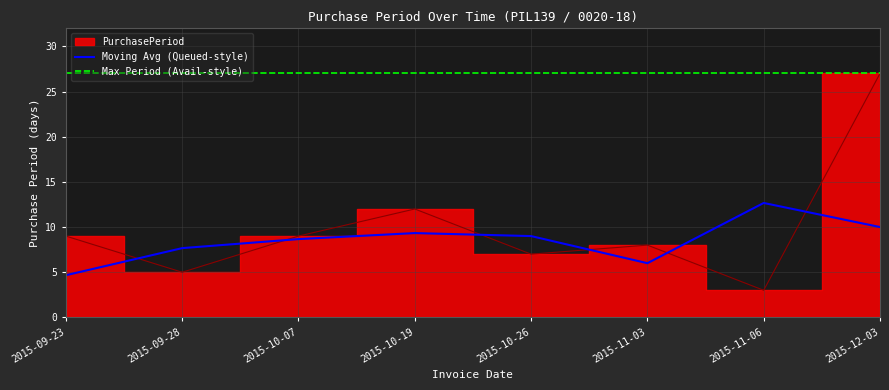

True or false: Max Period (Avail-style) and Moving Avg (Queued-style) cross at least once.

False